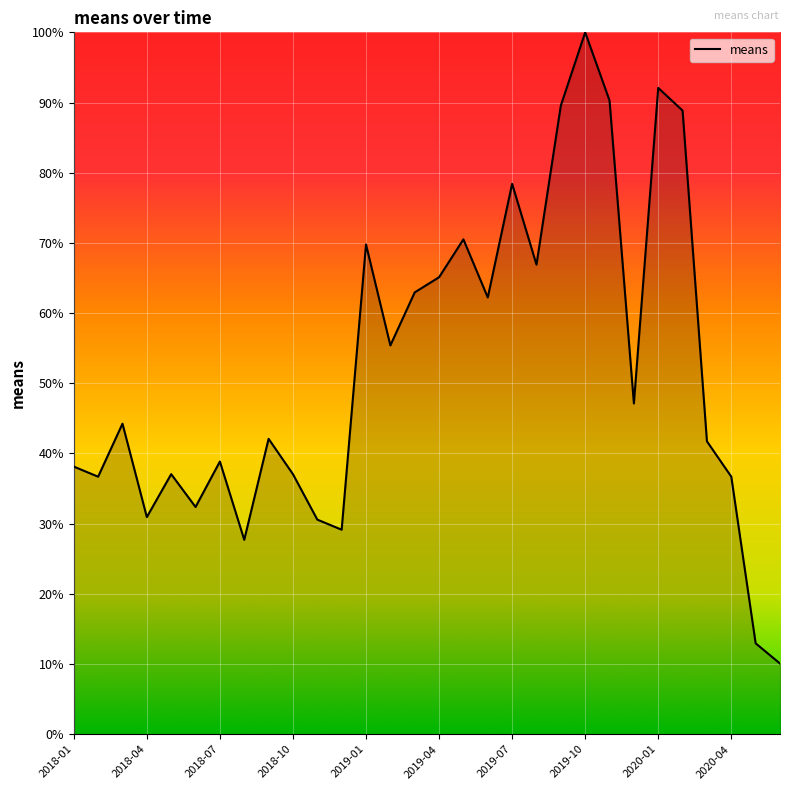

How many lines are shown in the chart?

1